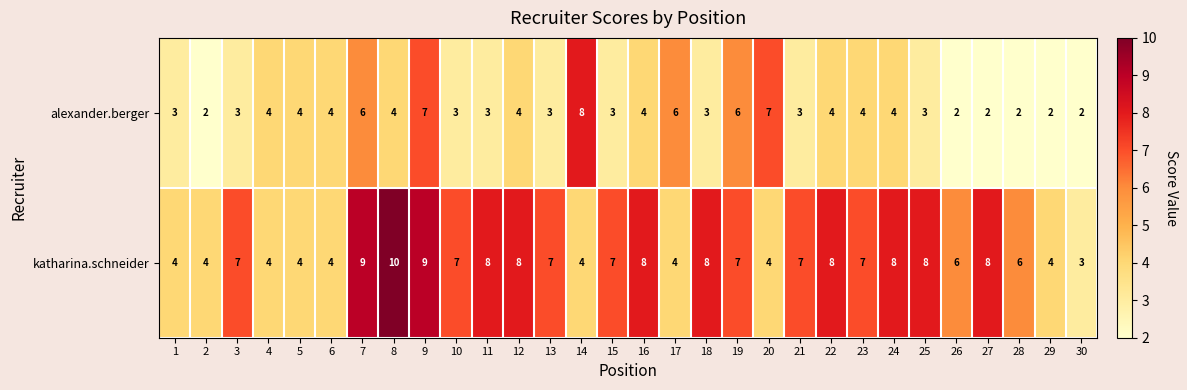

Which series changed the most between 1 and 25?

katharina.schneider